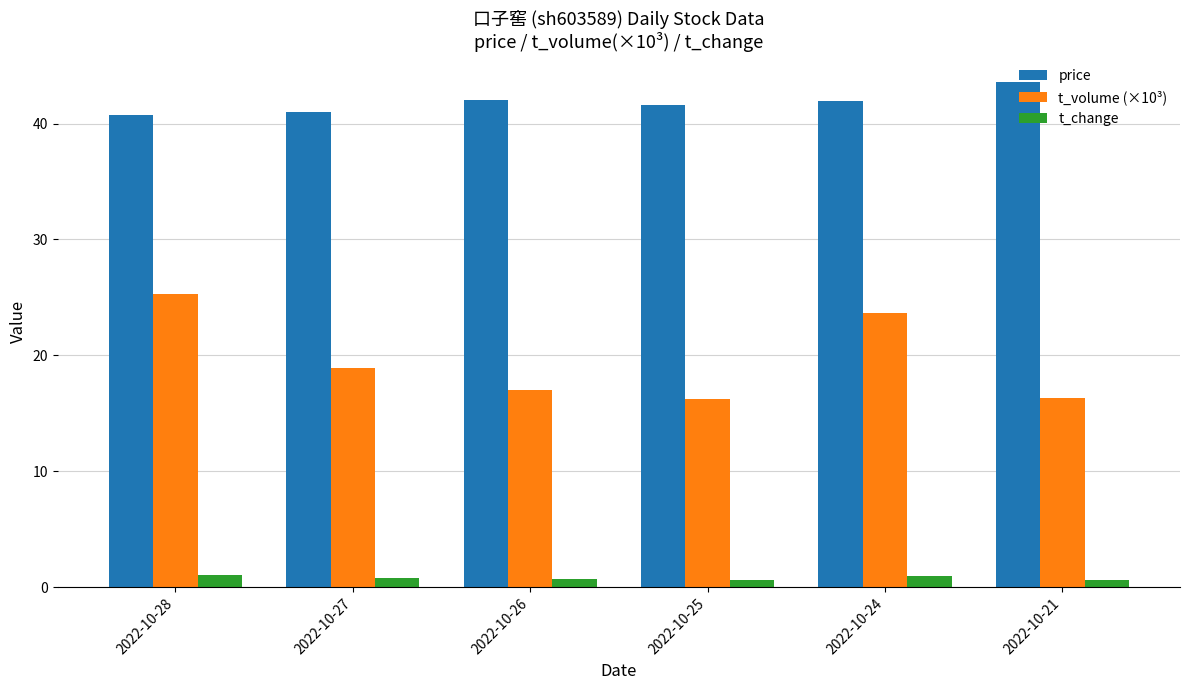

What is the spread (max minus min) of values at 2022-10-25?

40.9